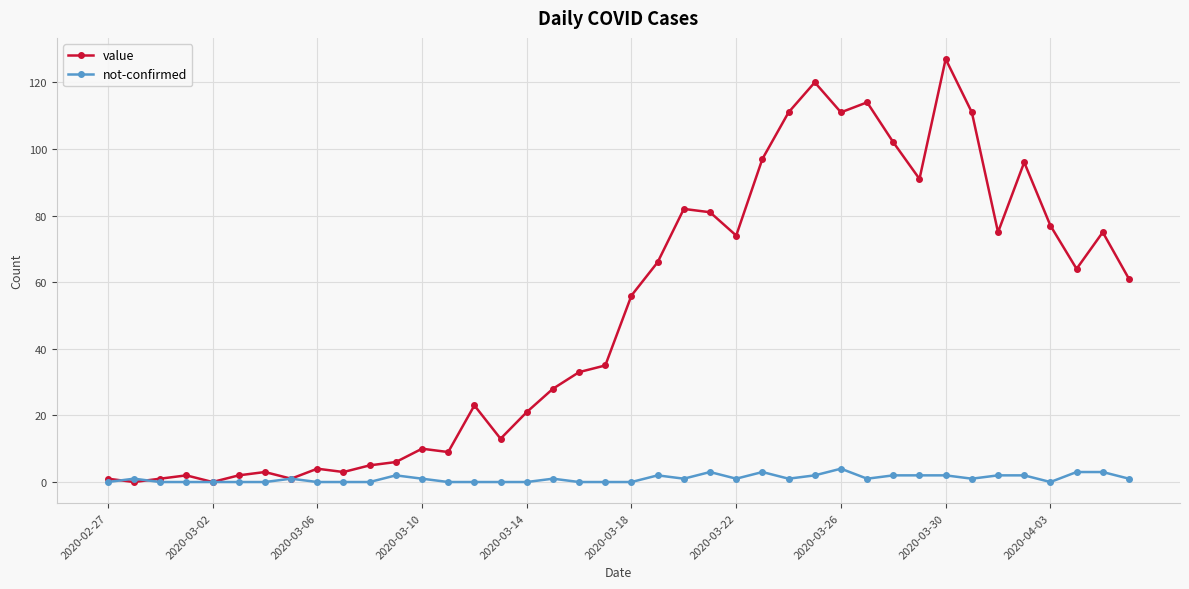

True or false: not-confirmed has more than 2 interior local peaks.

True